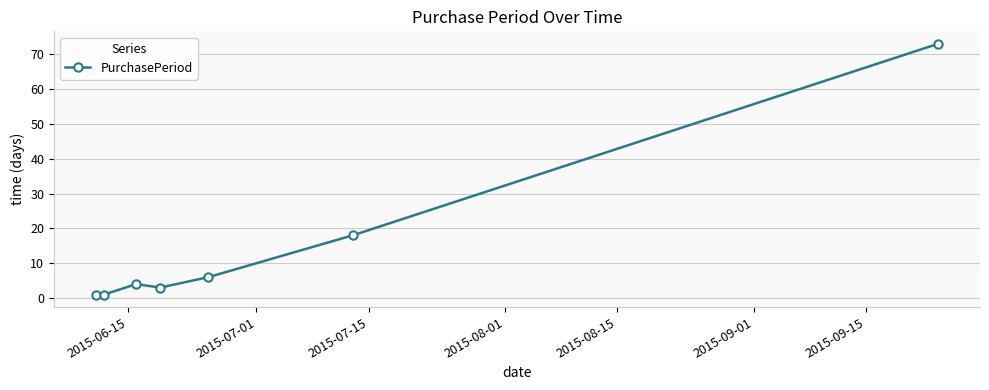

What is the maximum value shown in the chart?

73